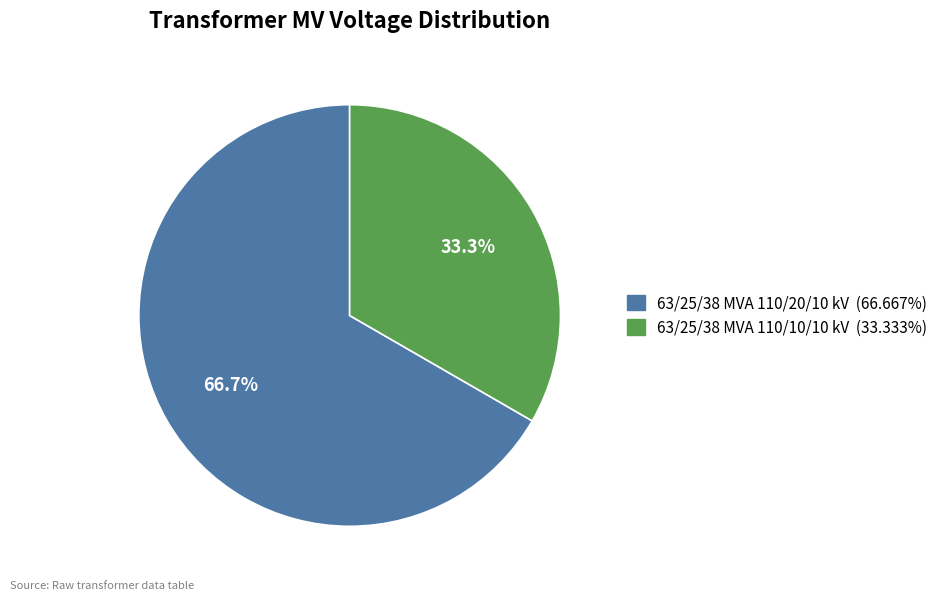

How many slices are in this pie chart?

2